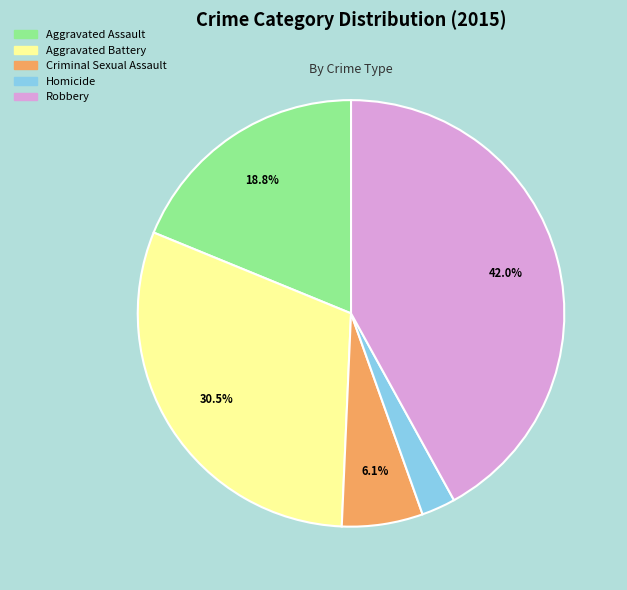

Is there any slice that represents more than half of the pie?

No